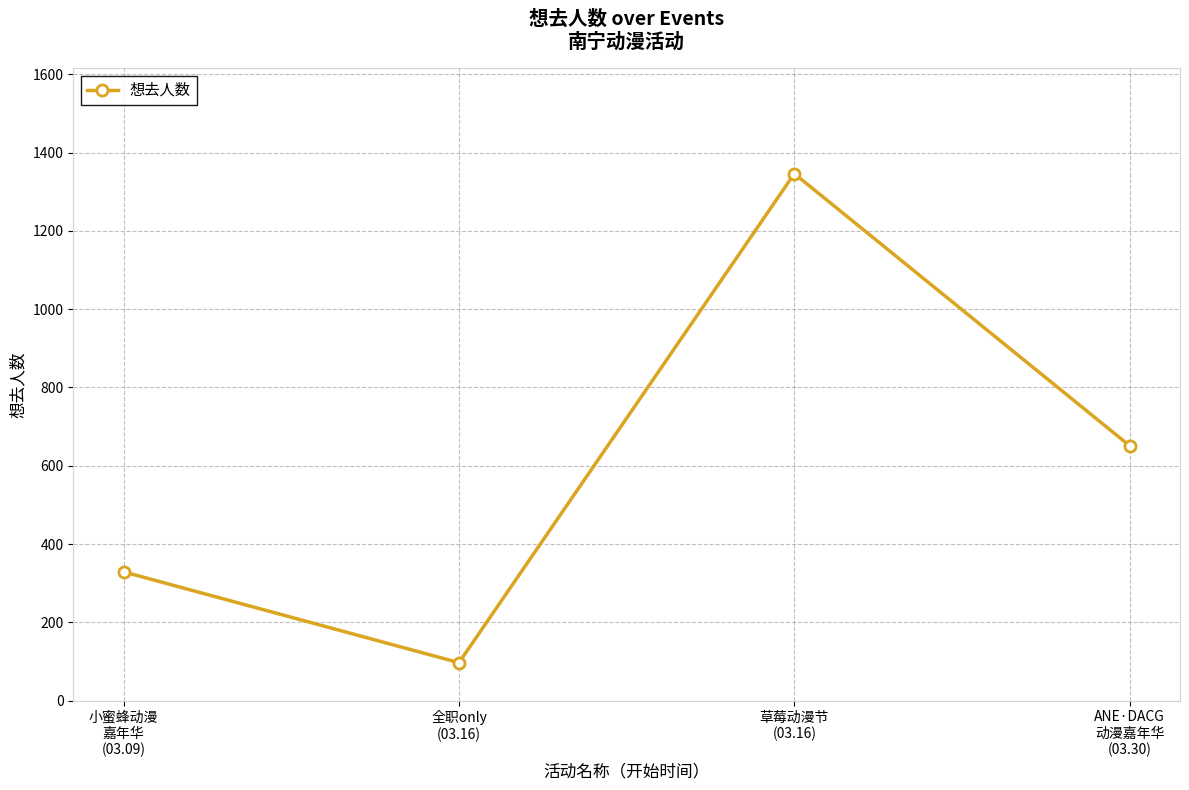

Does the chart display data point markers on the line(s)?

Yes